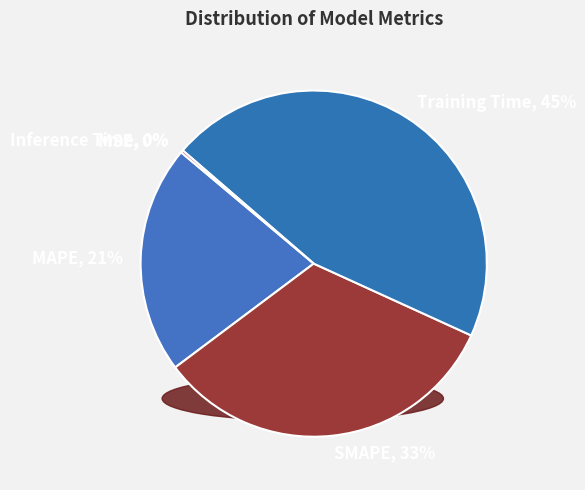

Which slice is the largest?

Training Time